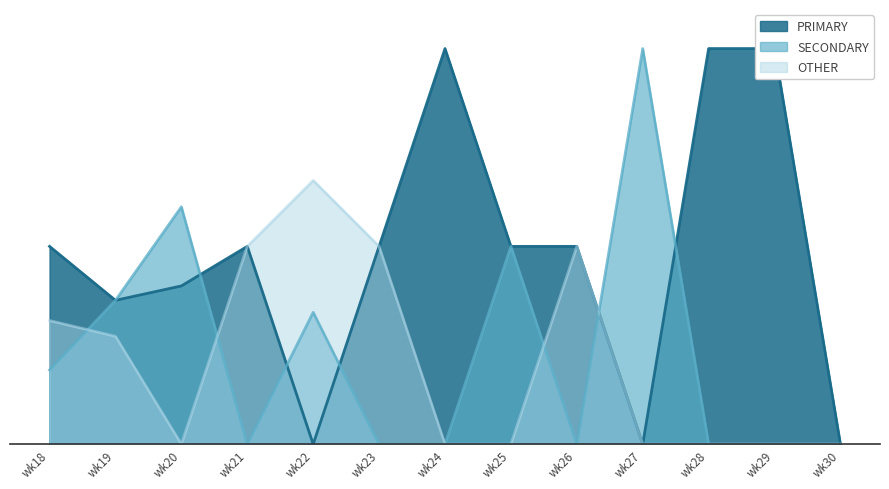

Is the value of SECONDARY at wk25 greater than the value of OTHER at wk28?

Yes